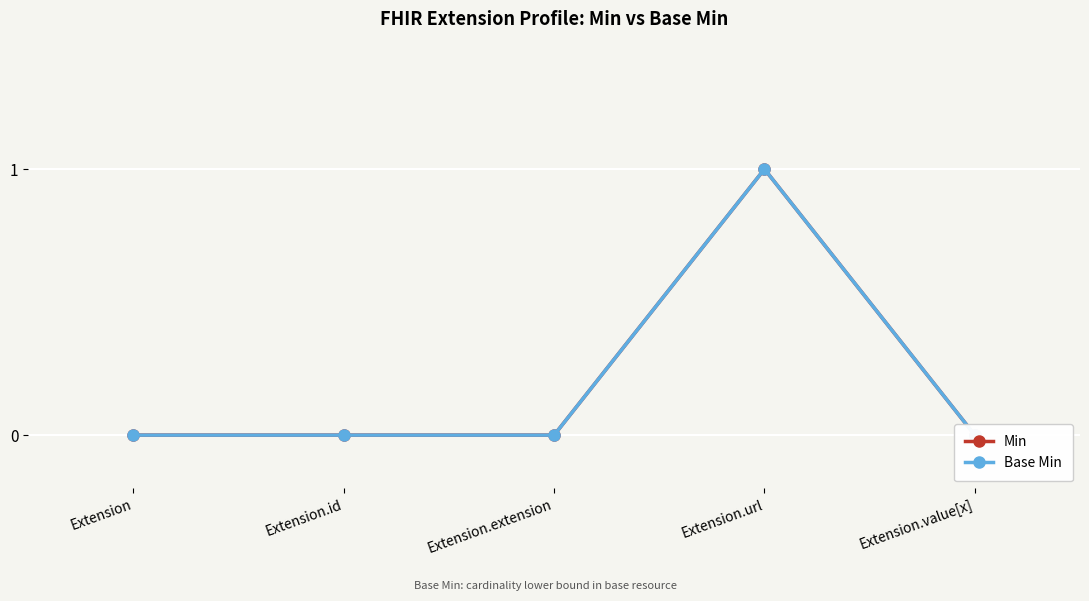

Which series has the largest total across all categories?

Min